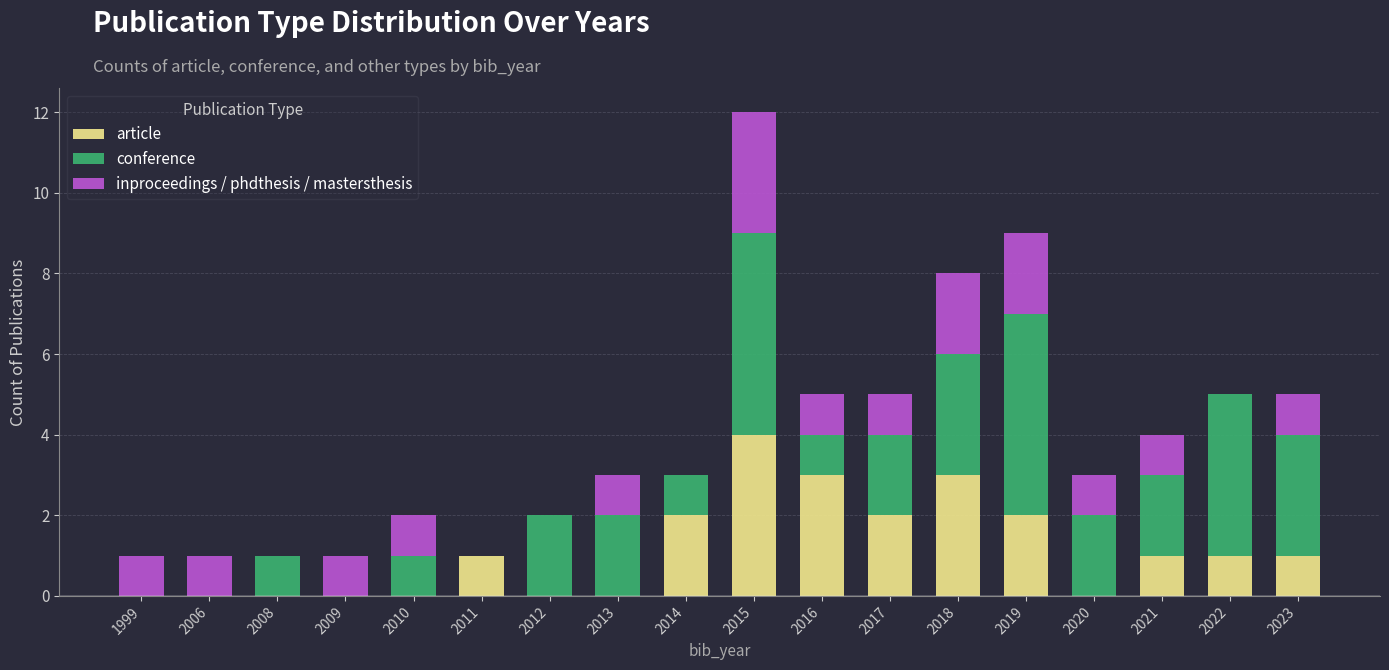

True or false: article has a value of 3 at 2016.

True